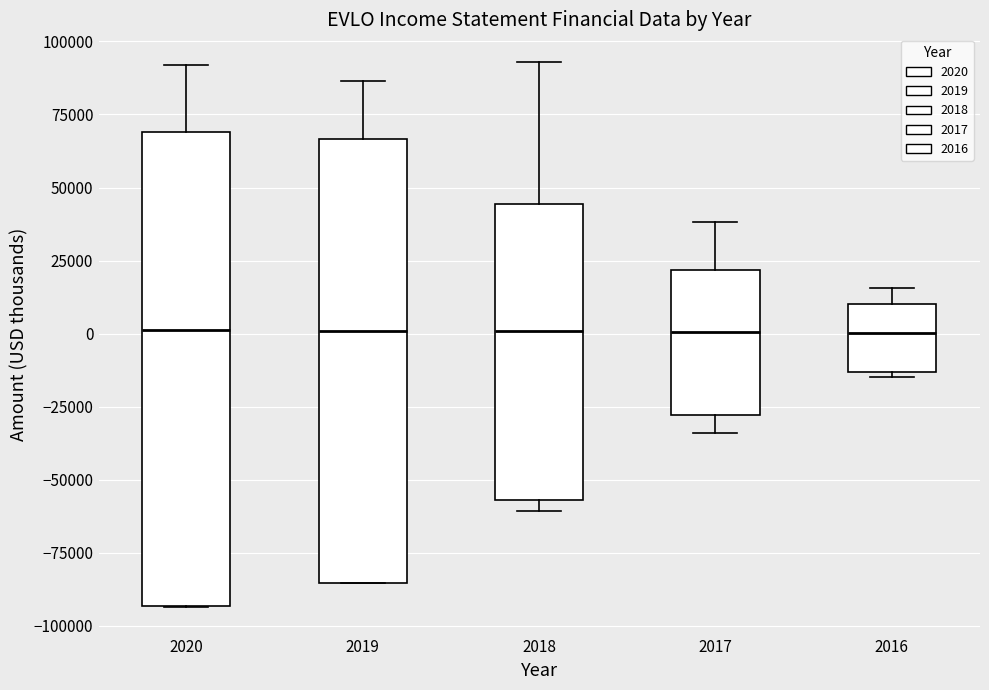

Reading left to right, read every box against the y-axis: the position of its median line, the range the box covers, and the ends of its whiskers. The values are not printed on the chart, so give them approximately, as read against the axis.

2020: median 0, box -95000 to 70000, whiskers -95000 to 90000
2019: median 0, box -85000 to 65000, whiskers -85000 to 85000
2018: median 0, box -55000 to 45000, whiskers -60000 to 95000
2017: median 0, box -30000 to 20000, whiskers -35000 to 40000
2016: median 0, box -15000 to 10000, whiskers -15000 (just below the box's lower edge) to 15000